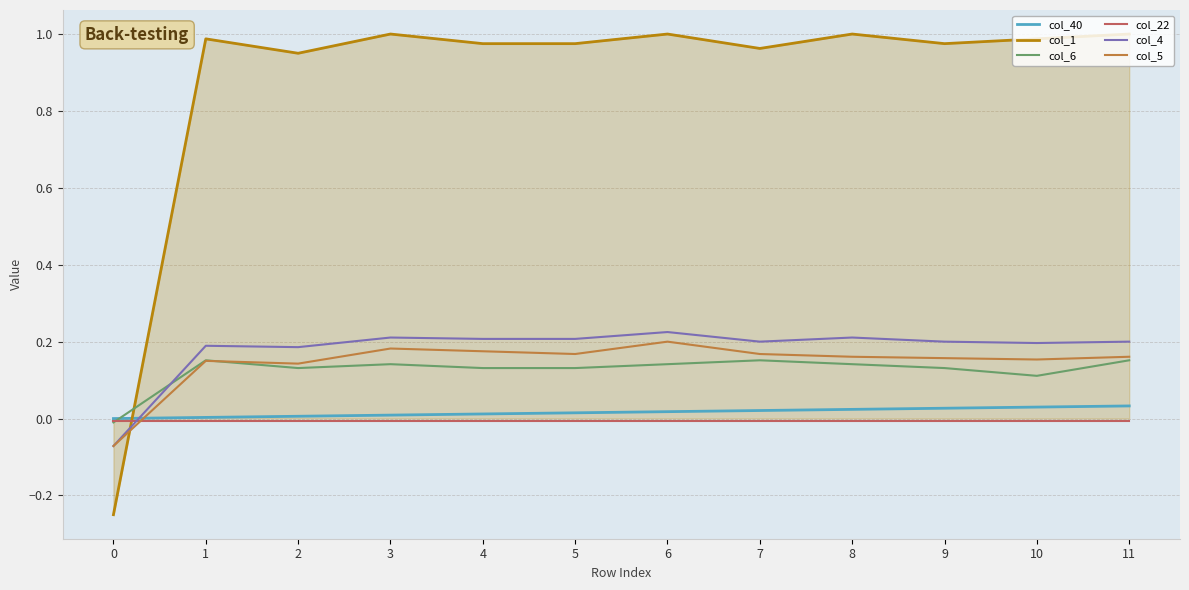

Which series has the widest spread of values?

col_1